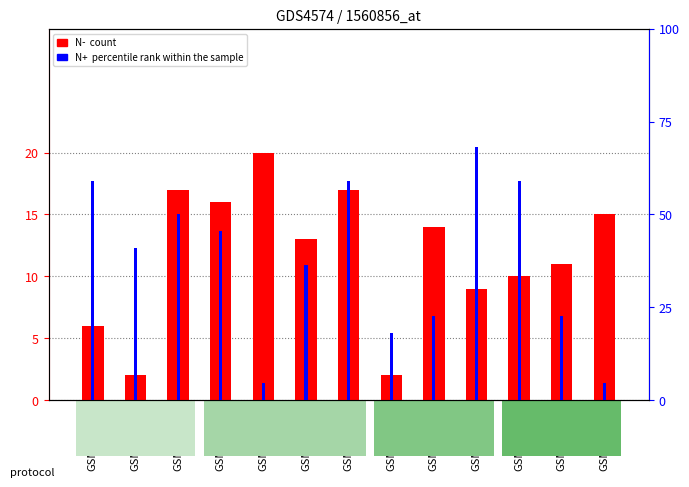

What is the value of the N+ bar at the 1st from the left?

59.1